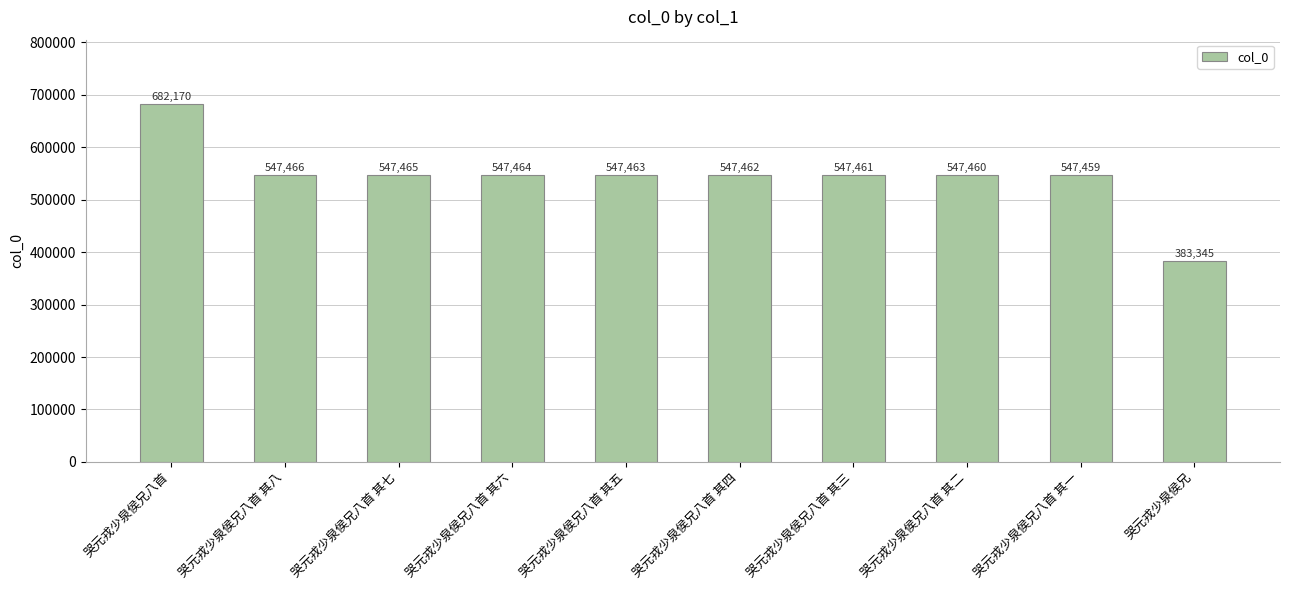

What is the label of the 8th bar from the left?

哭元戎少泉侯兄八首 其二